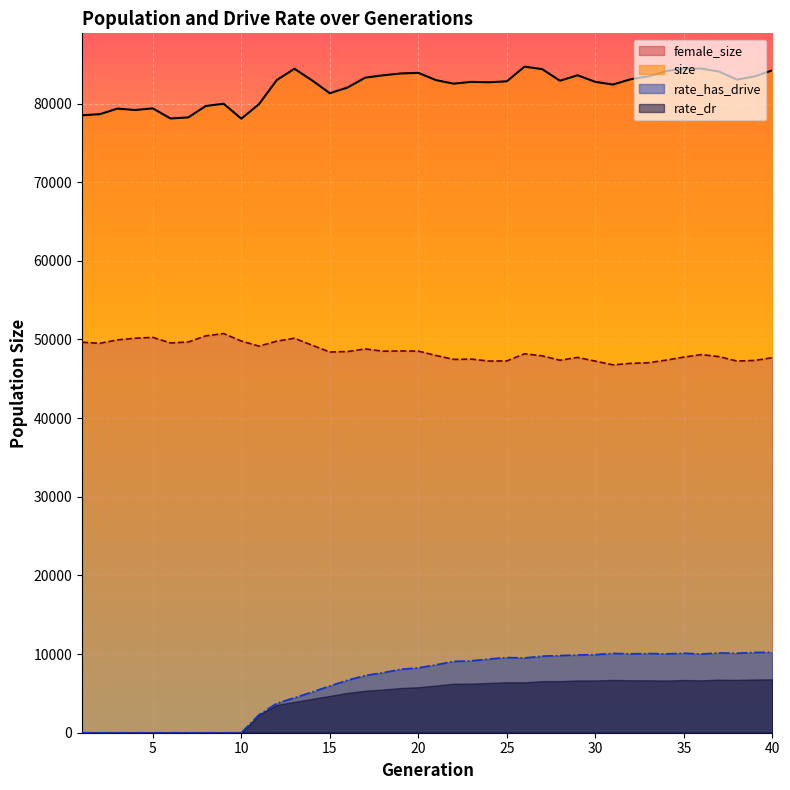

Read the female_size value at 40.

47678.0